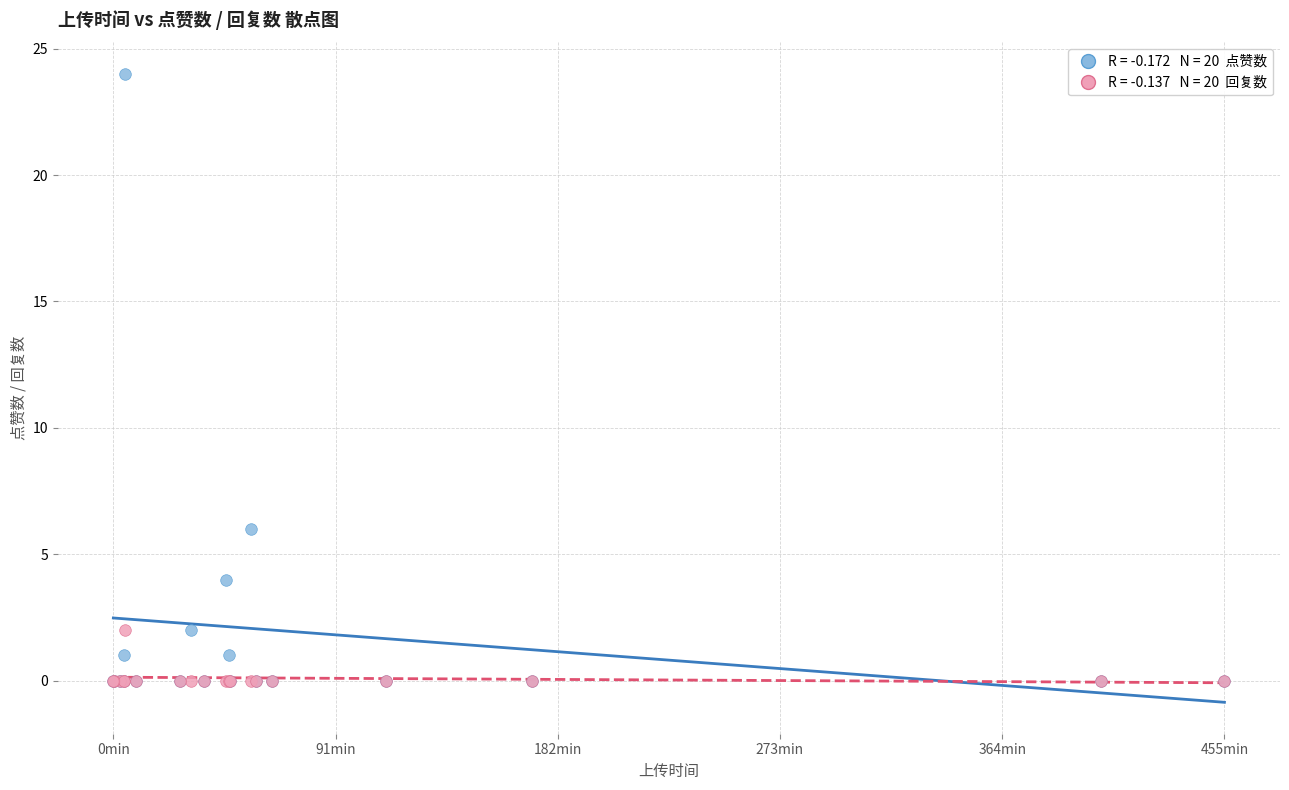

Across all series, what Y value is closest to 12?

6